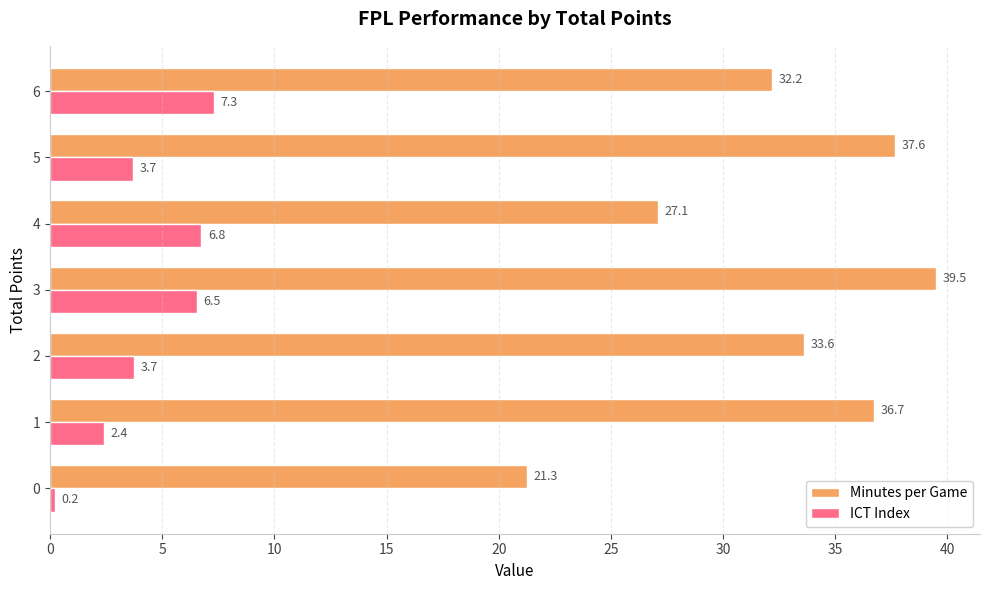

Where is Minutes per Game nearest to the value 30?

6